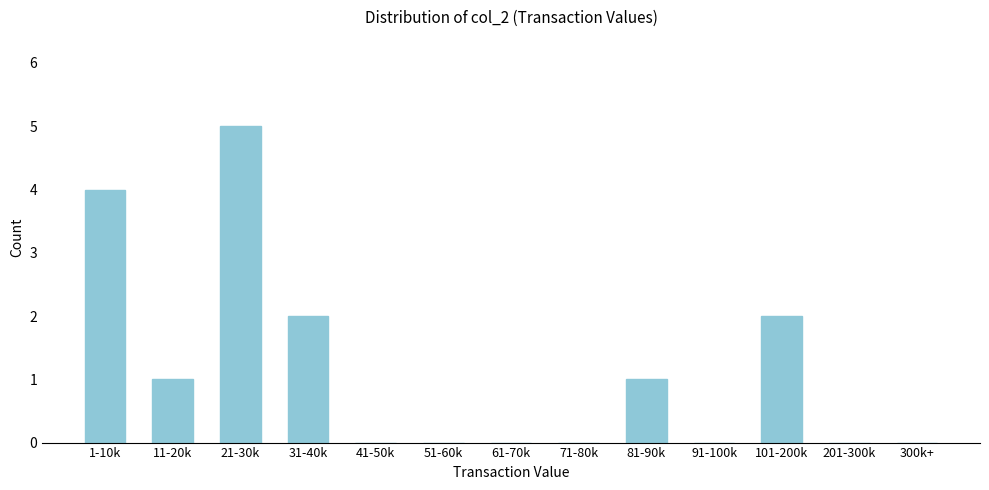

Reading right to left, extract all data points from this chart.

300k+=0	201-300k=0	101-200k=2	91-100k=0	81-90k=1	71-80k=0	61-70k=0	51-60k=0	41-50k=0	31-40k=2	21-30k=5	11-20k=1	1-10k=4